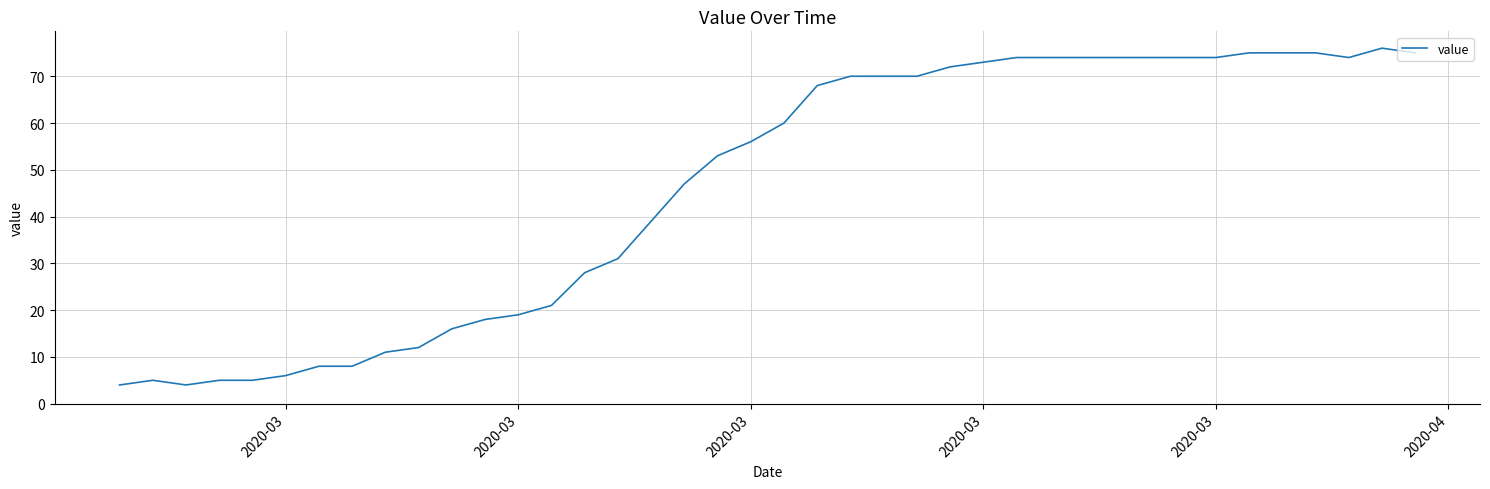

What is the difference between the maximum and minimum values?

72